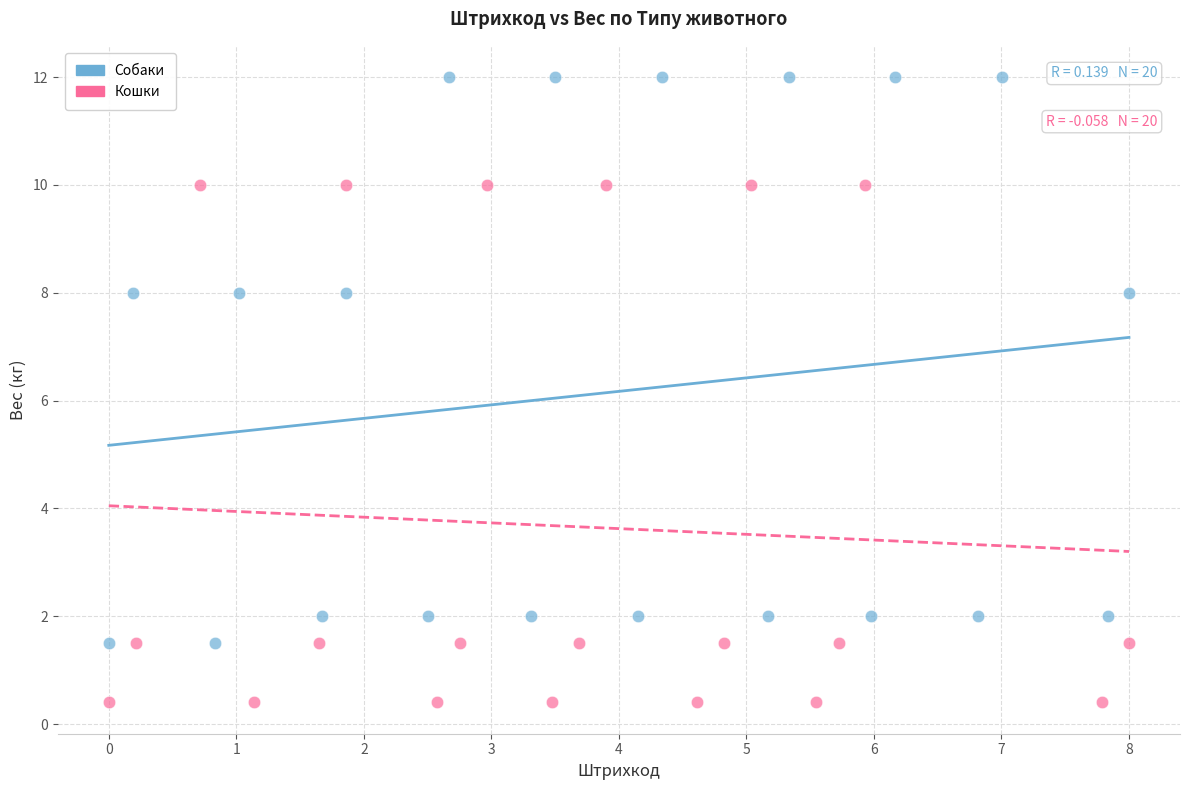

Which series contains the lowest Y value?

Кошки